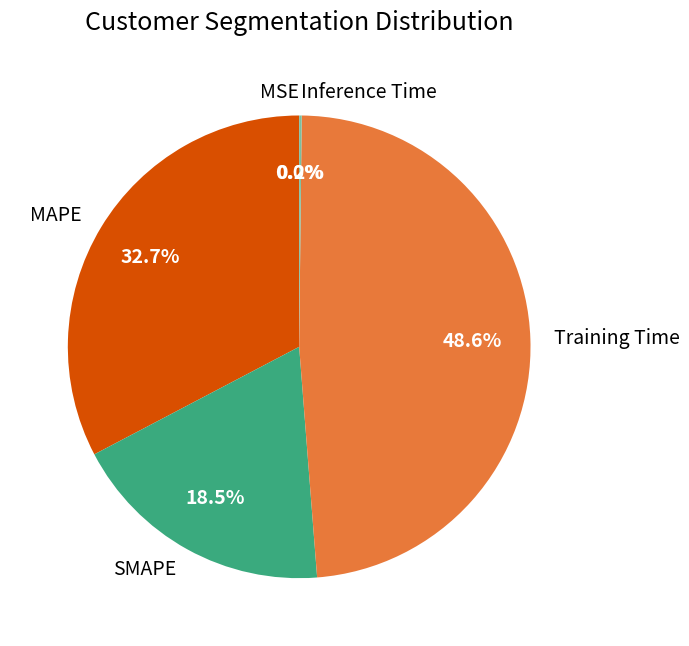

Which slice is the largest?

Training Time